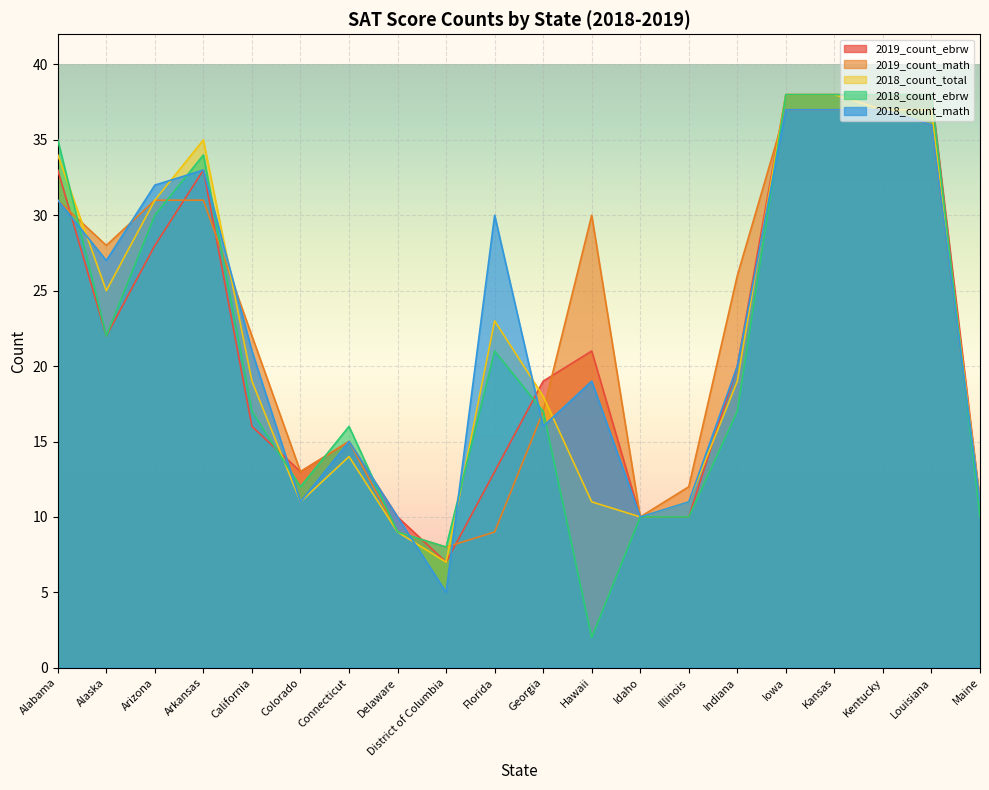

What is the difference between the second highest and minimum values in the 2018_count_total series?

31